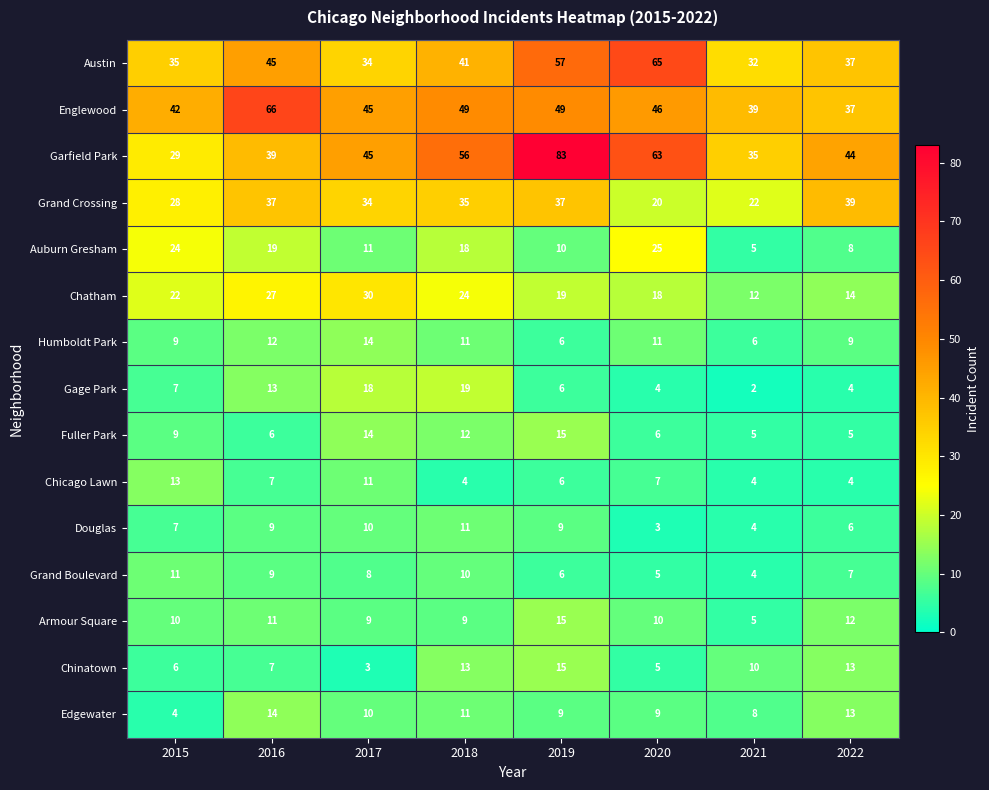

True or false: Austin has a value of 54 at 2018.

False